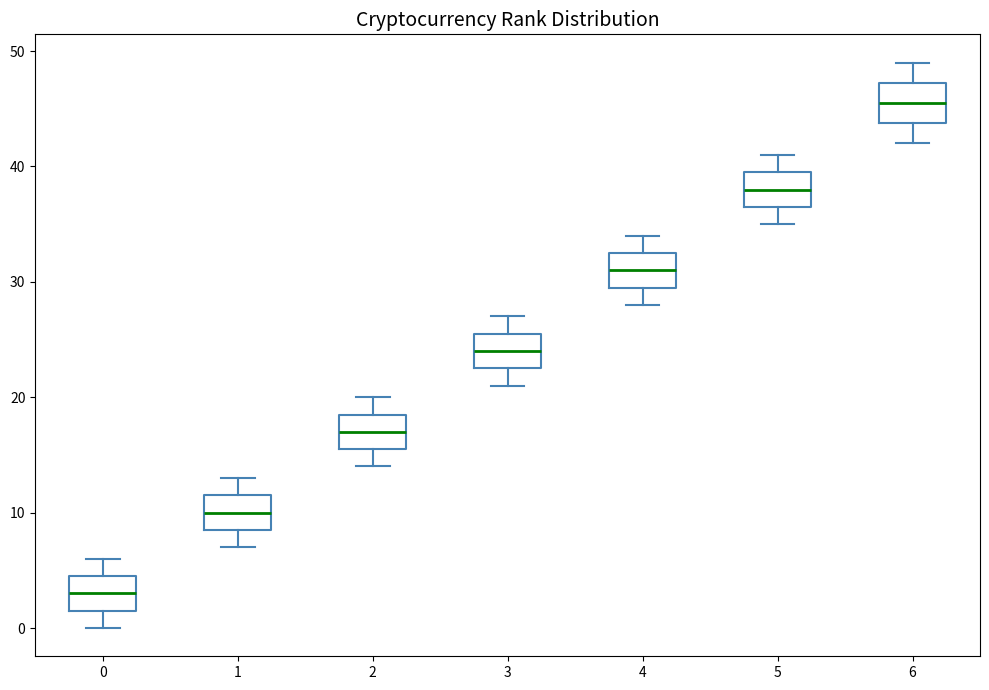

Which box has the highest median line?

6